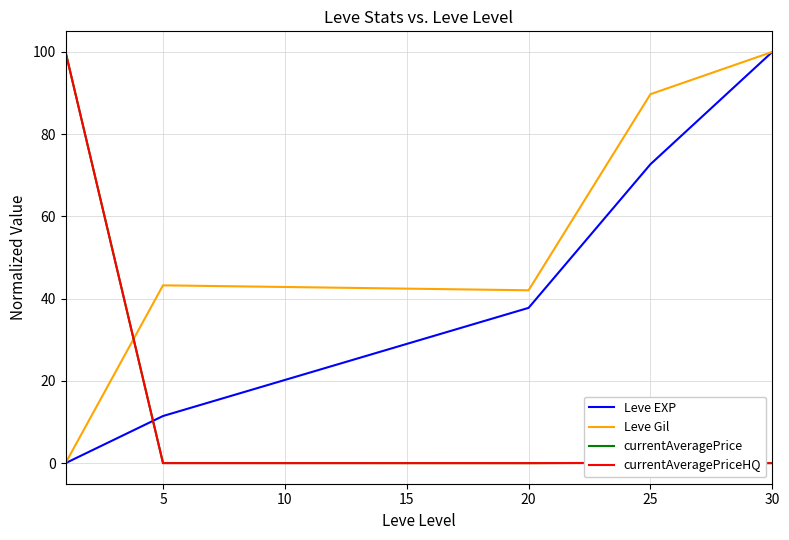

What is the greatest value displayed?

100.0